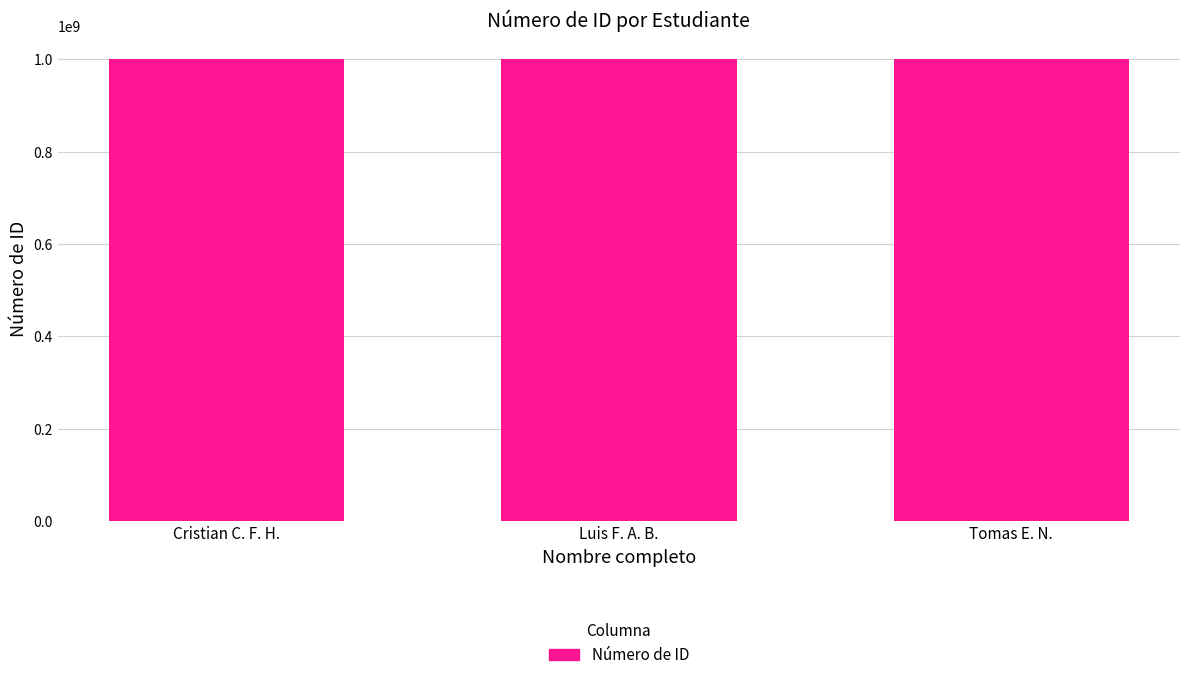

Count the values in the range 1000438449 to 1001948055.

3